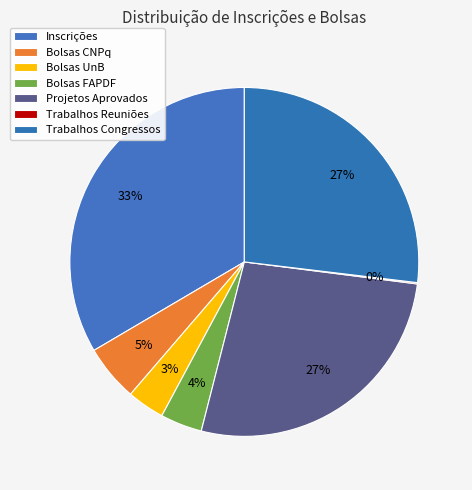

What is the change in value from Bolsas FAPDF to Trabalhos Congressos?

+2097